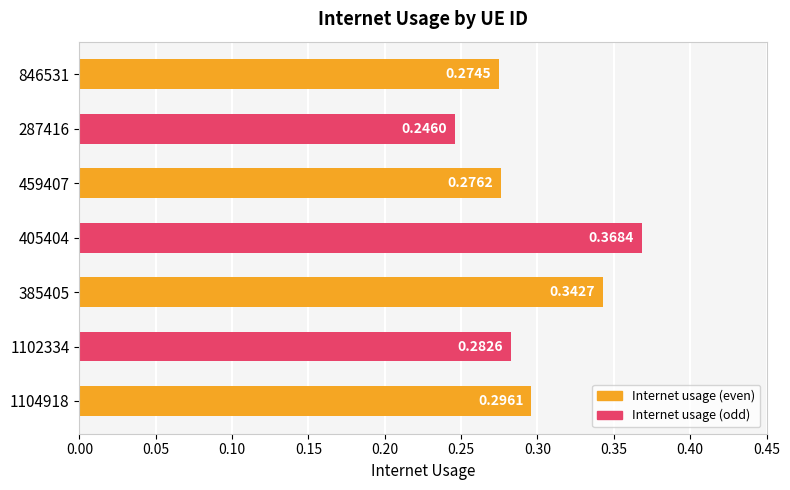

What is the sum of all values?

2.1